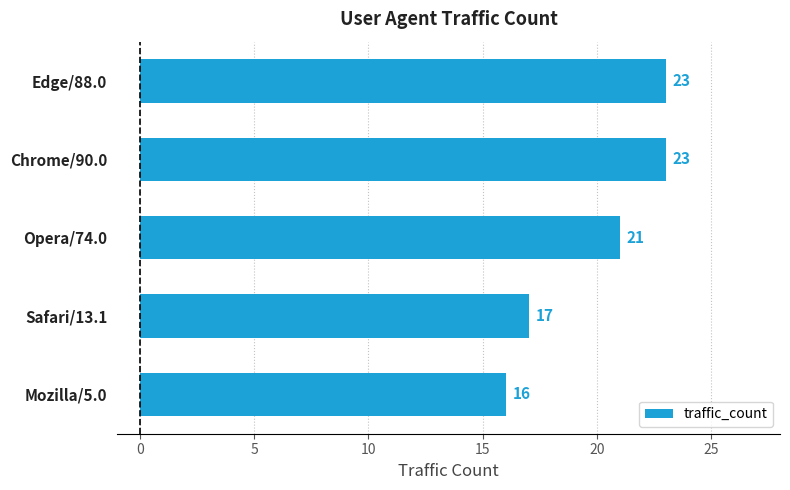

How many values are between 17 and 23?

4